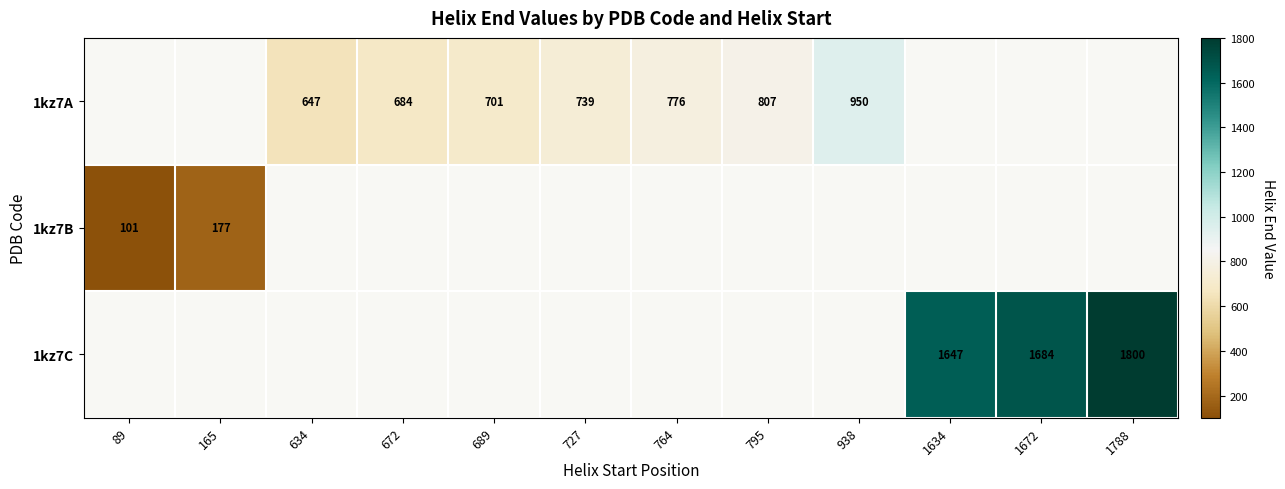

The 1kz7A series shows 647 at 634. True or false?

True